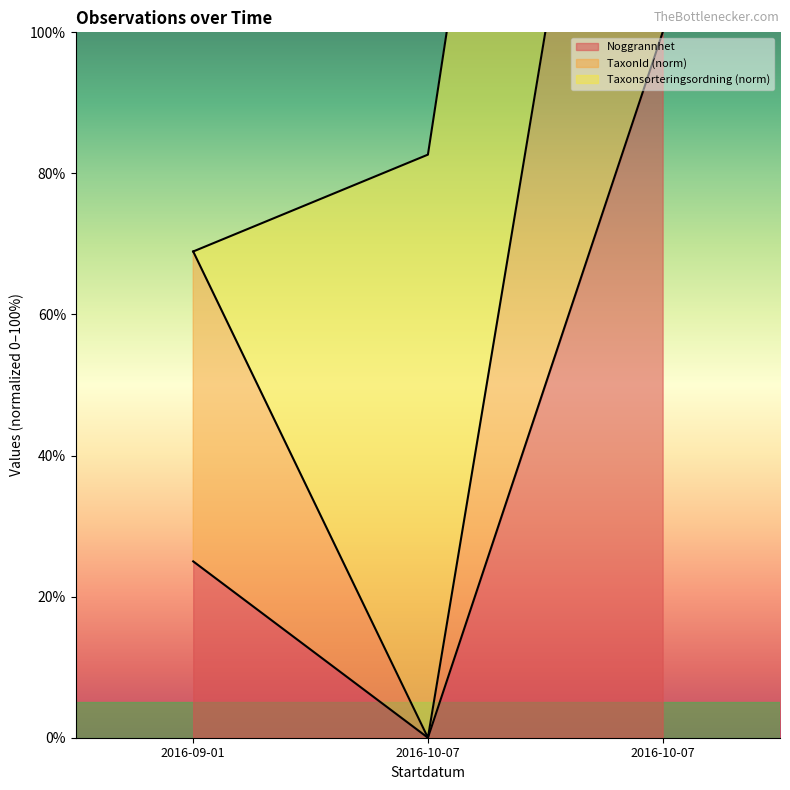

Count the number of categories in the chart.

3